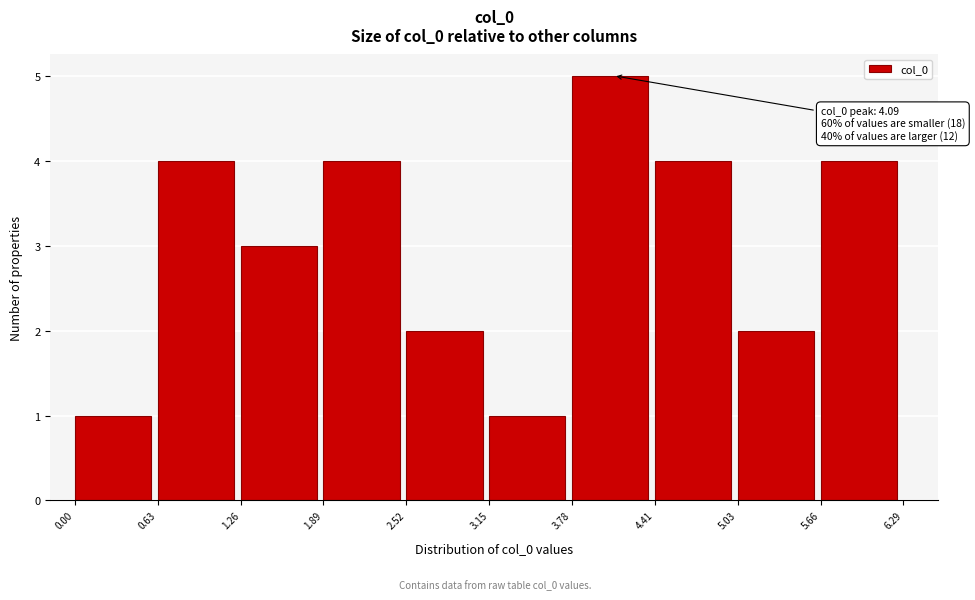

Which range on the x-axis has the tallest bar?

3.78 to 4.41